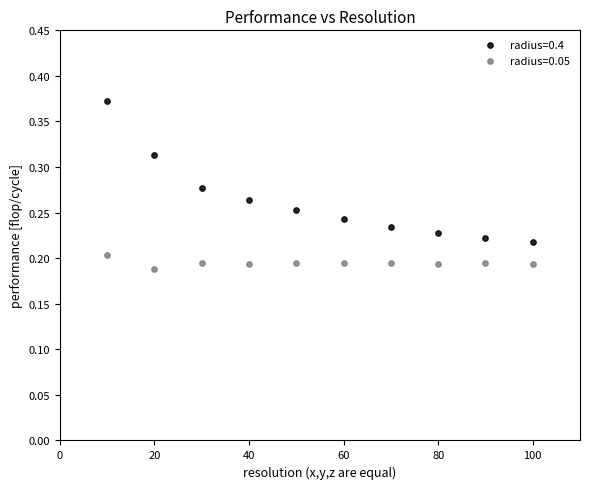

Which series has the widest spread of Y values?

radius=0.4